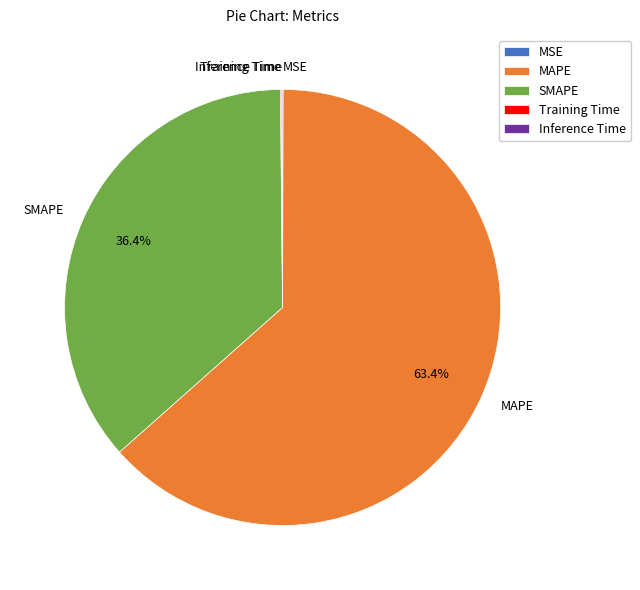

What is the largest slice in the pie chart?

MAPE